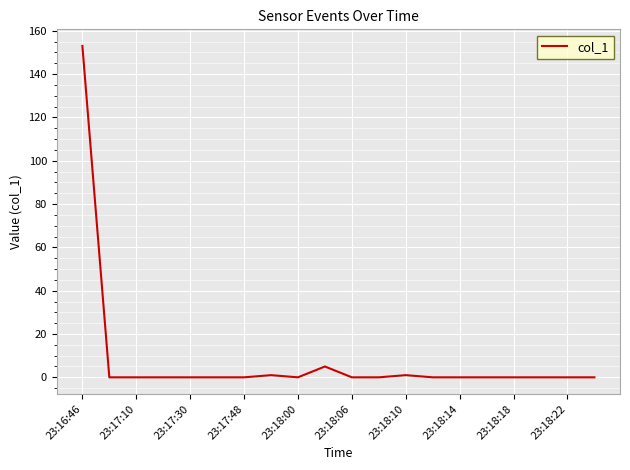

Reading left to right, extract all data points from this chart.

153	0	0	0	0	0	0	1	0	5	0	0	1	0	0	0	0	0	0	0